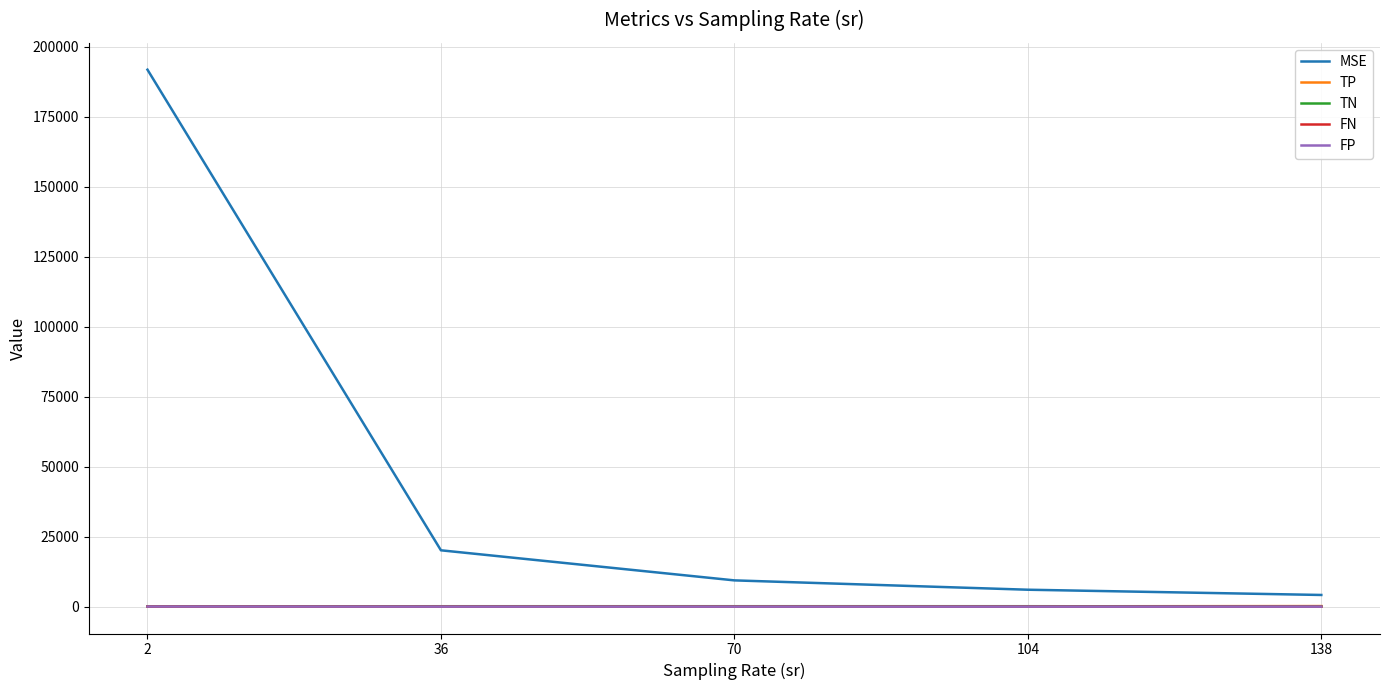

Which series has the largest total across all categories?

MSE